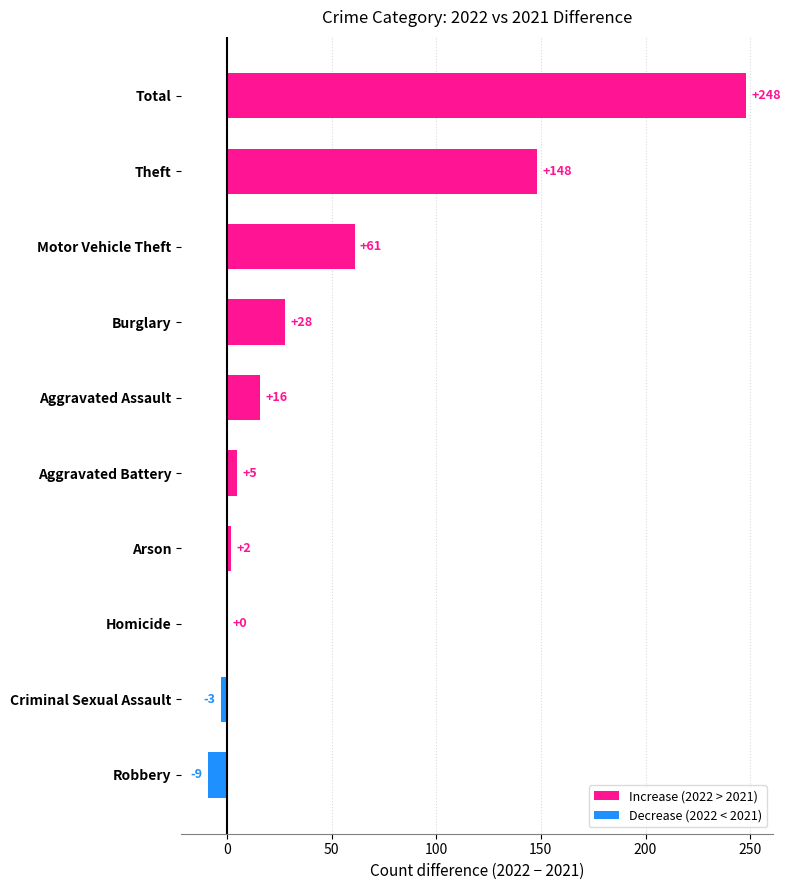

Where is the data nearest to the value 119?

Theft